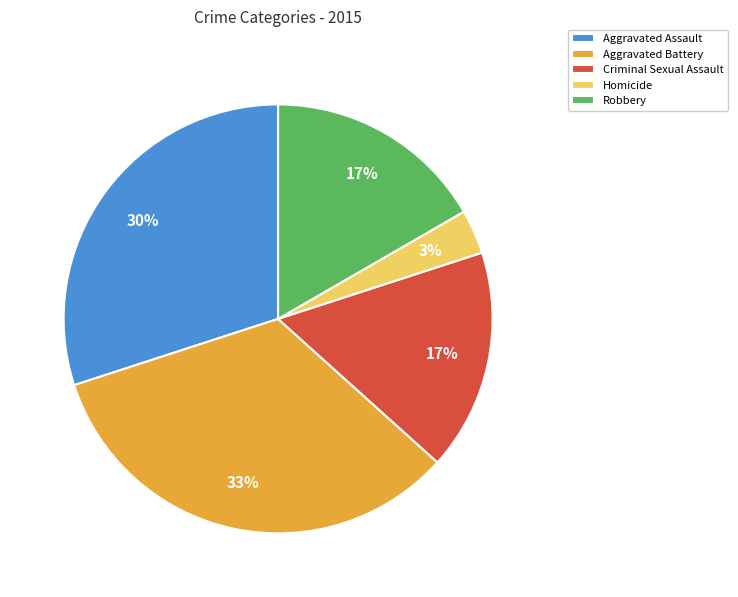

Does Criminal Sexual Assault account for over 50% of the chart?

No